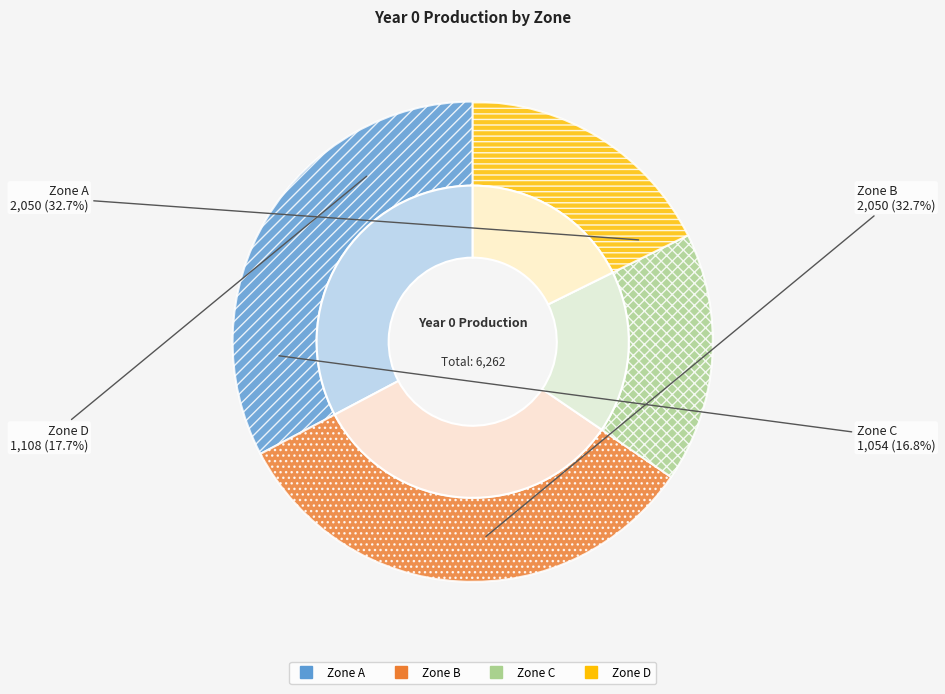

Approximately how many times larger is the value at B compared to C?

1.9